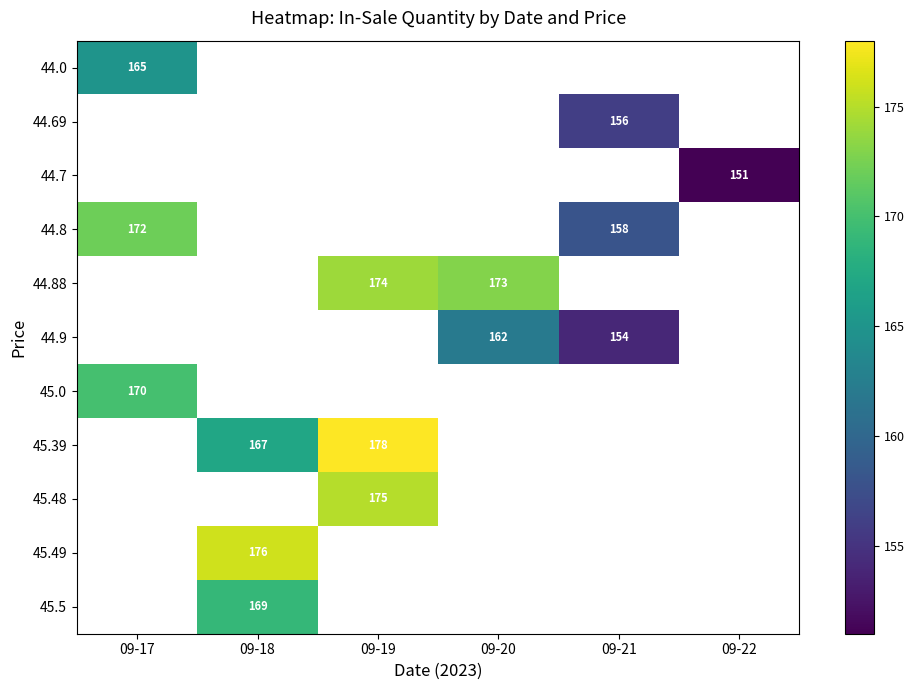

The 44.8 series shows 172 at 09-17. True or false?

True